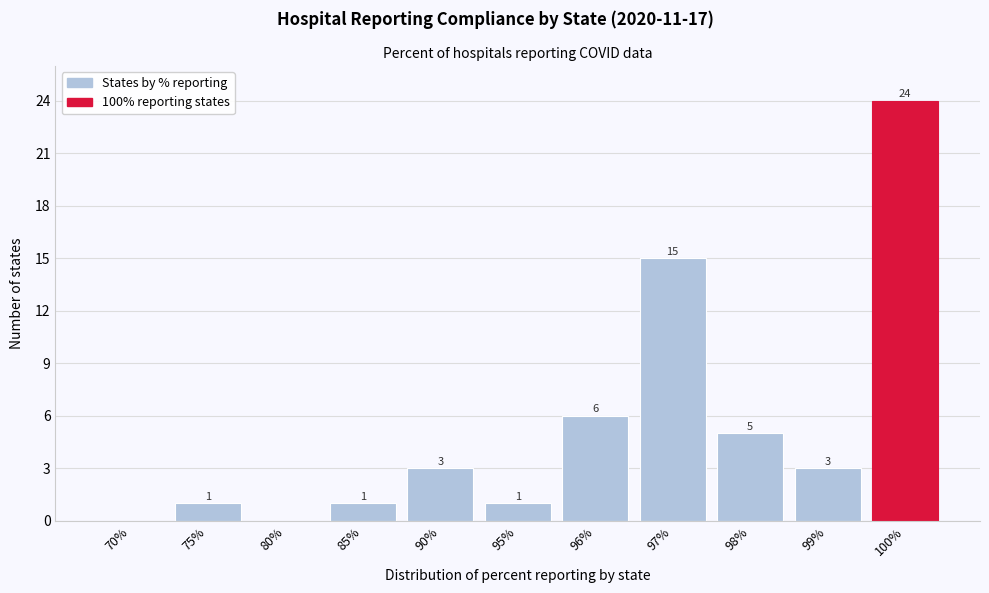

Reading right to left, what are all the values shown in this chart?

100%=24	99%=3	98%=5	97%=15	96%=6	95%=1	90%=3	85%=1	80%=0	75%=1	70%=0